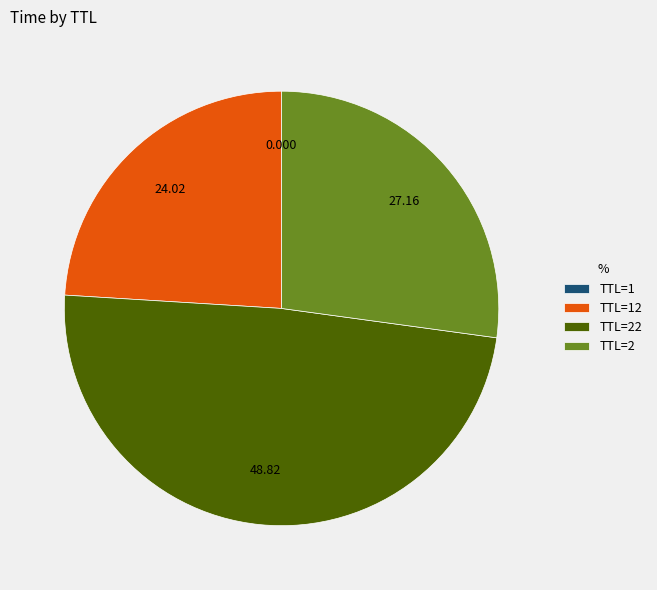

Is there a majority slice in this chart?

No